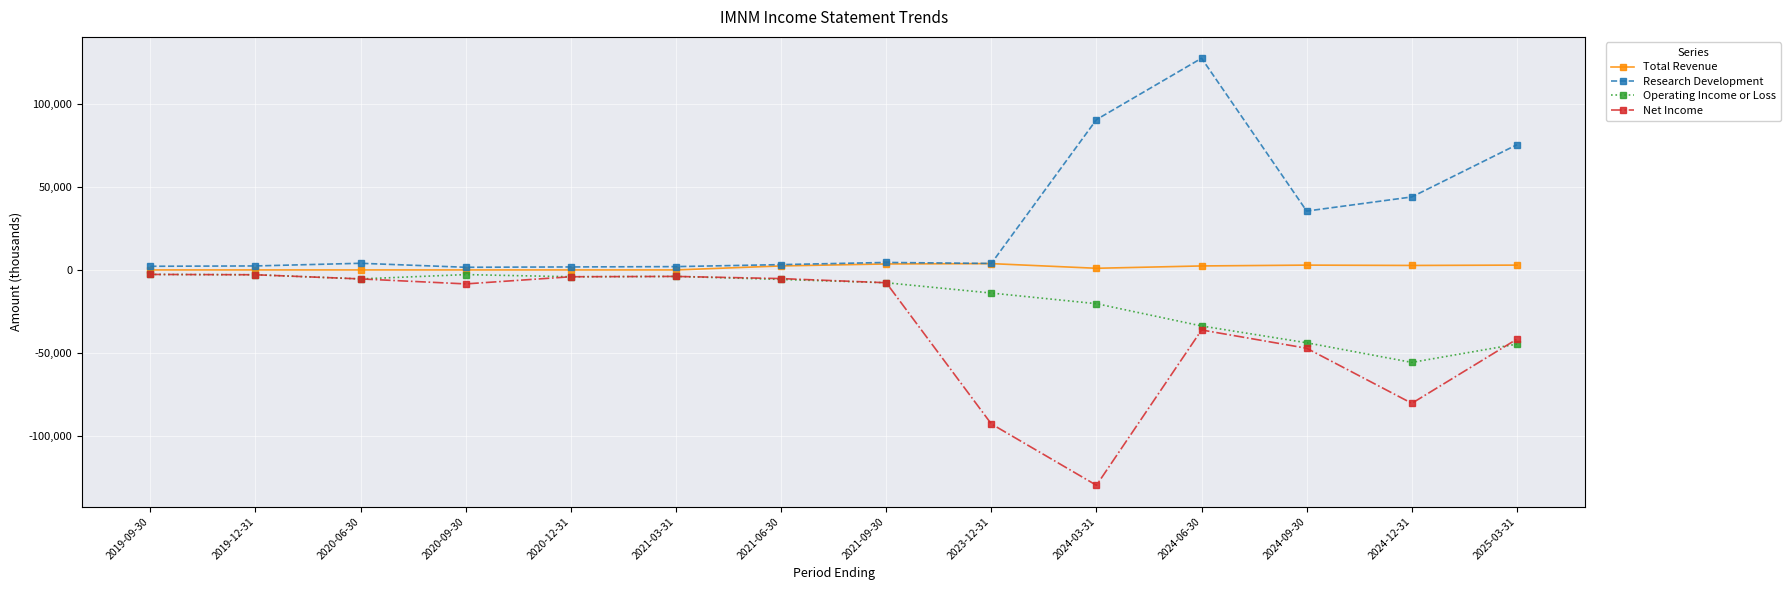

What is the greatest value displayed?

127300